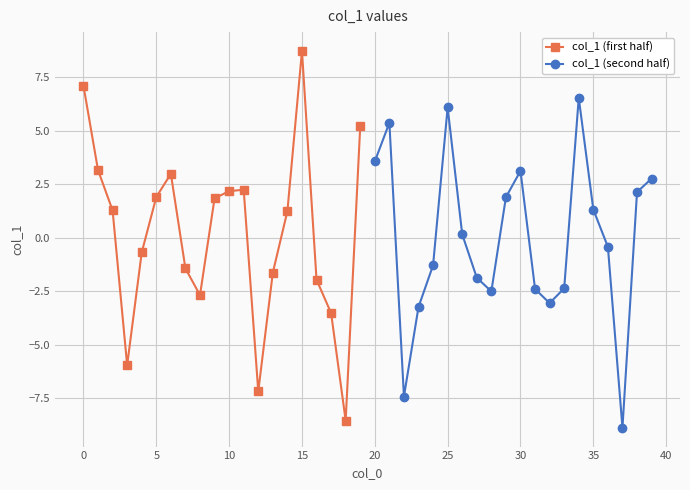

Which series has the widest spread of values?

col_1 (first half)